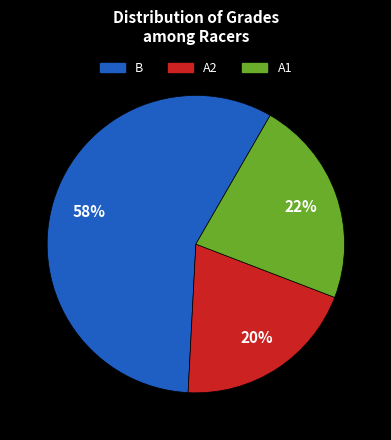

To the nearest percent, what is the average slice percentage?

33%